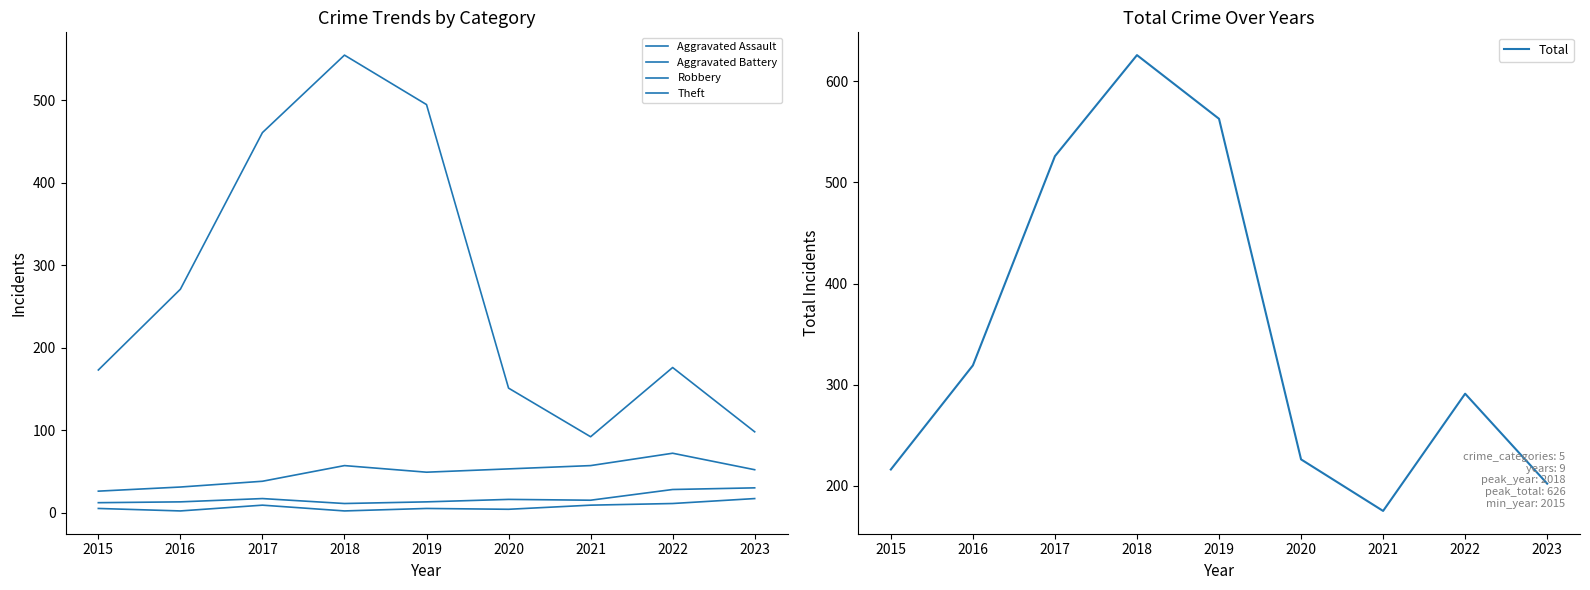

The value of Robbery at 2017 is 38. True or false?

True